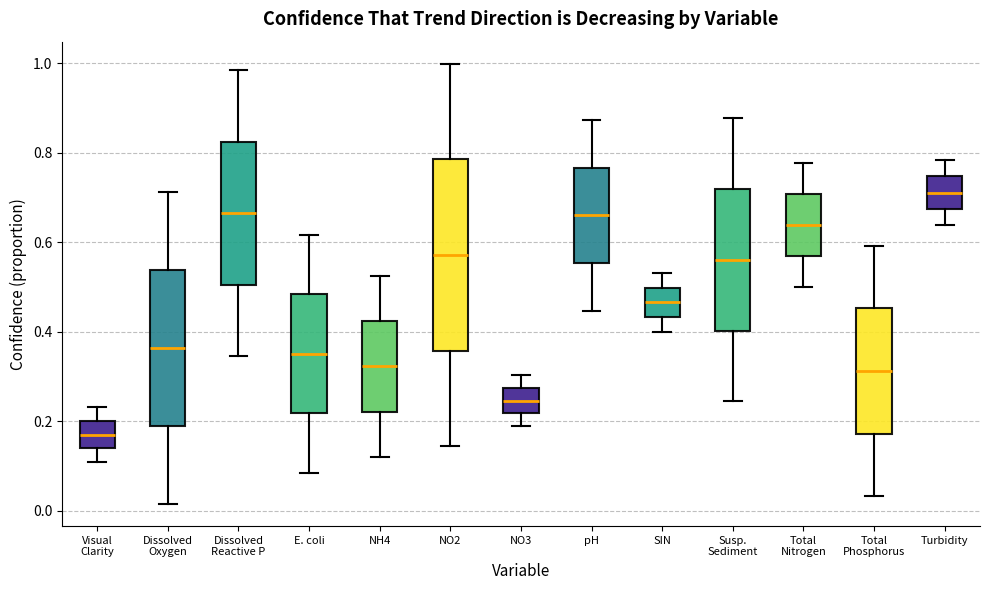

Where does the median line of the box for Total Phosphorus sit on the y-axis? The values are not printed on the chart, so give them approximately, as read against the axis.

0.32